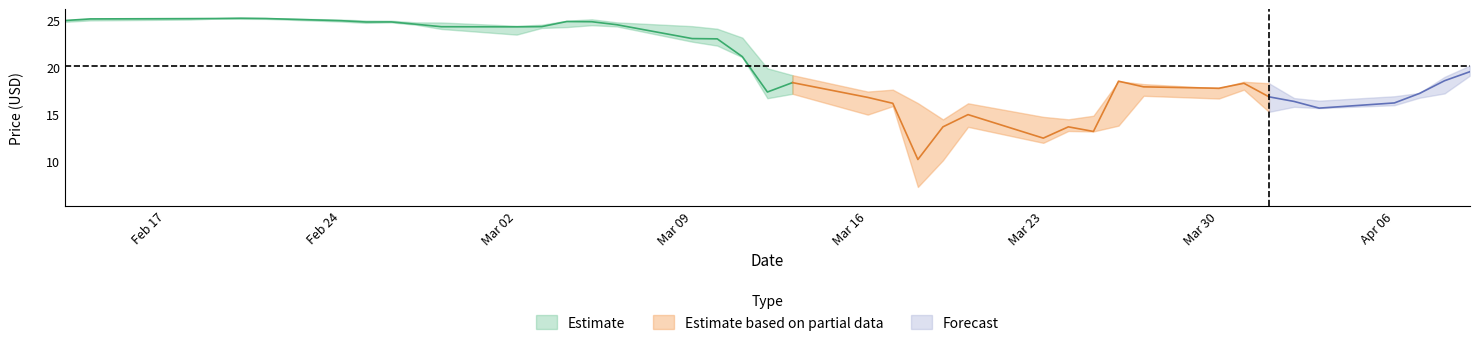

The Close series shows 8.5 at 2020-02-25. True or false?

False